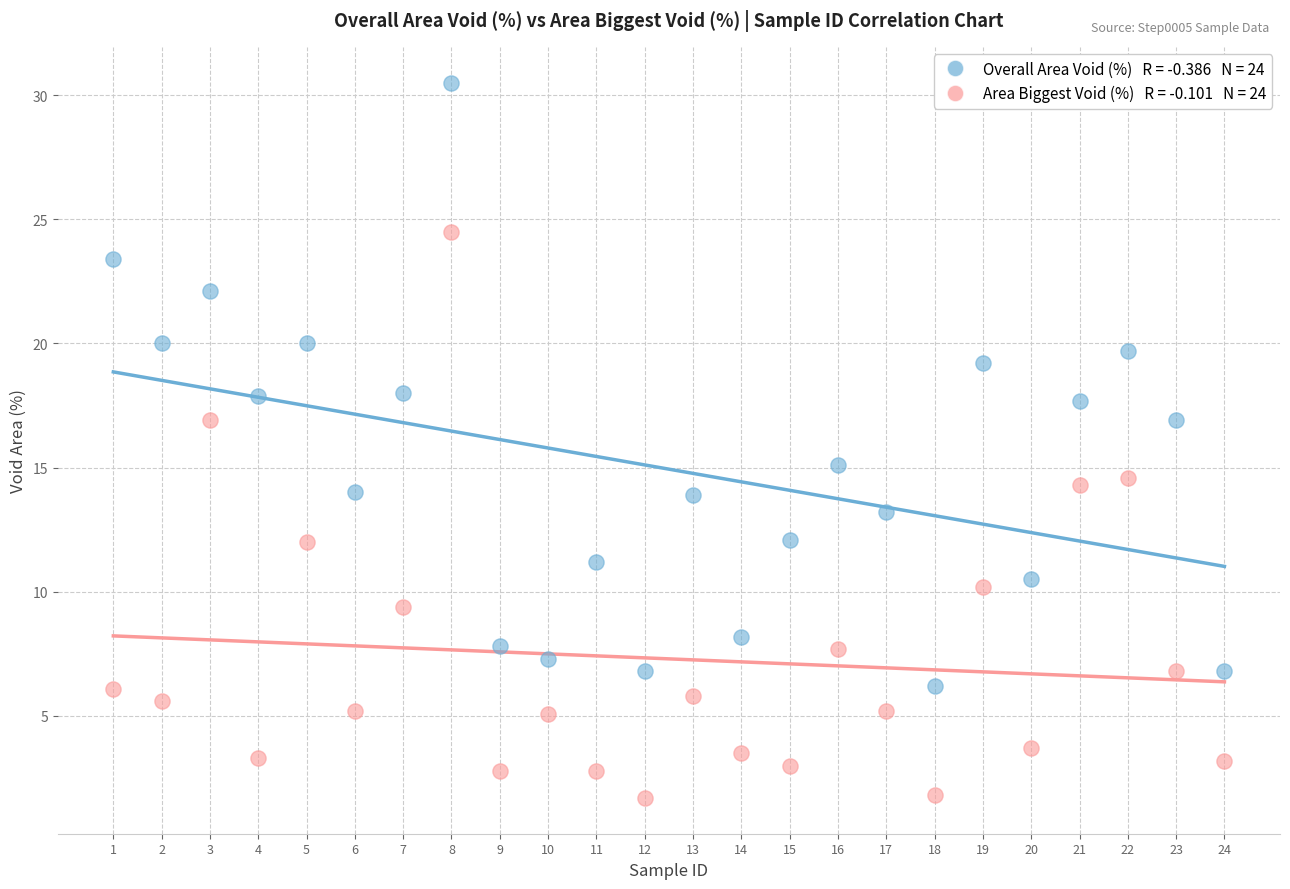

Across all data points, what is the range of X values (max minus min)?

23.0